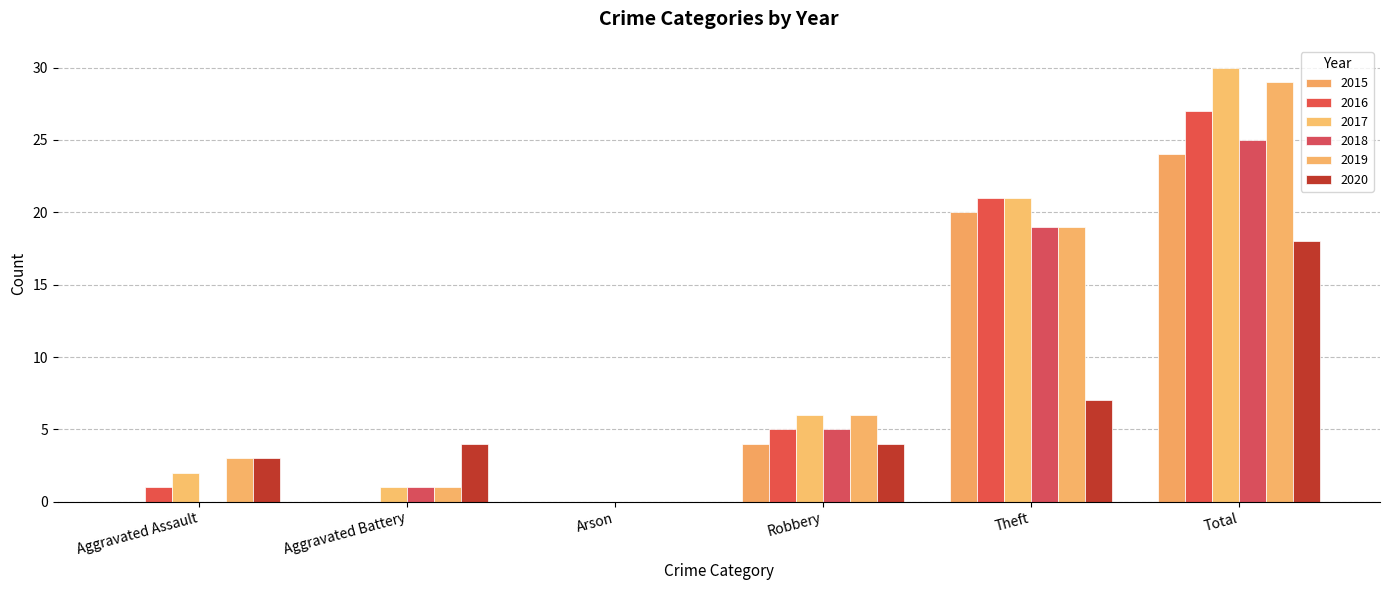

The value of 2019 at Aggravated Assault is 2. True or false?

False